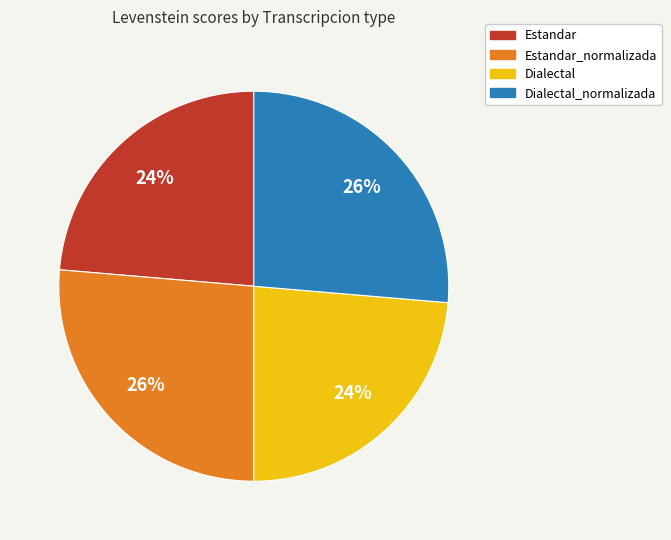

What percentage is the Estandar_normalizada slice, to the nearest percent?

26%